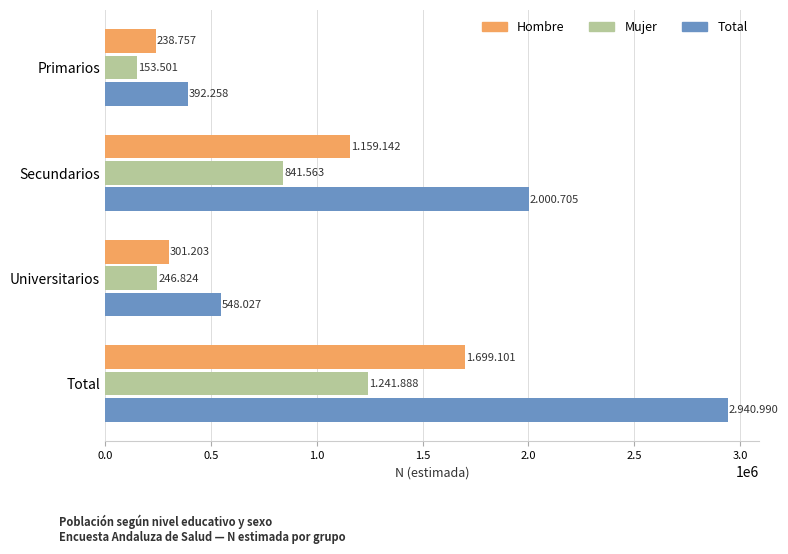

What are all the series names shown in the legend?

Hombre, Mujer, Total